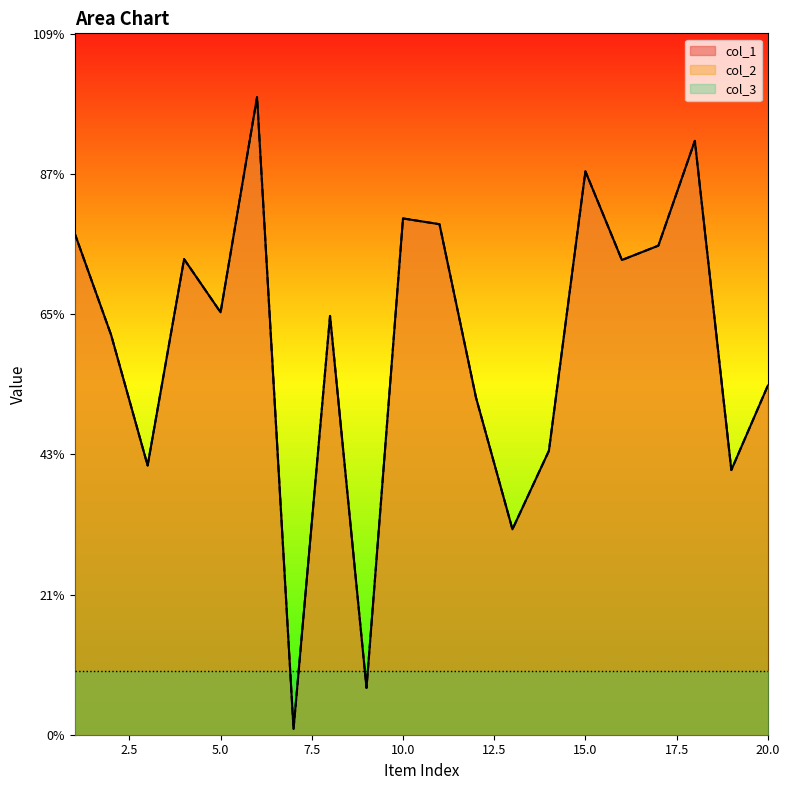

At which category does the chart reach its peak across all series?

6